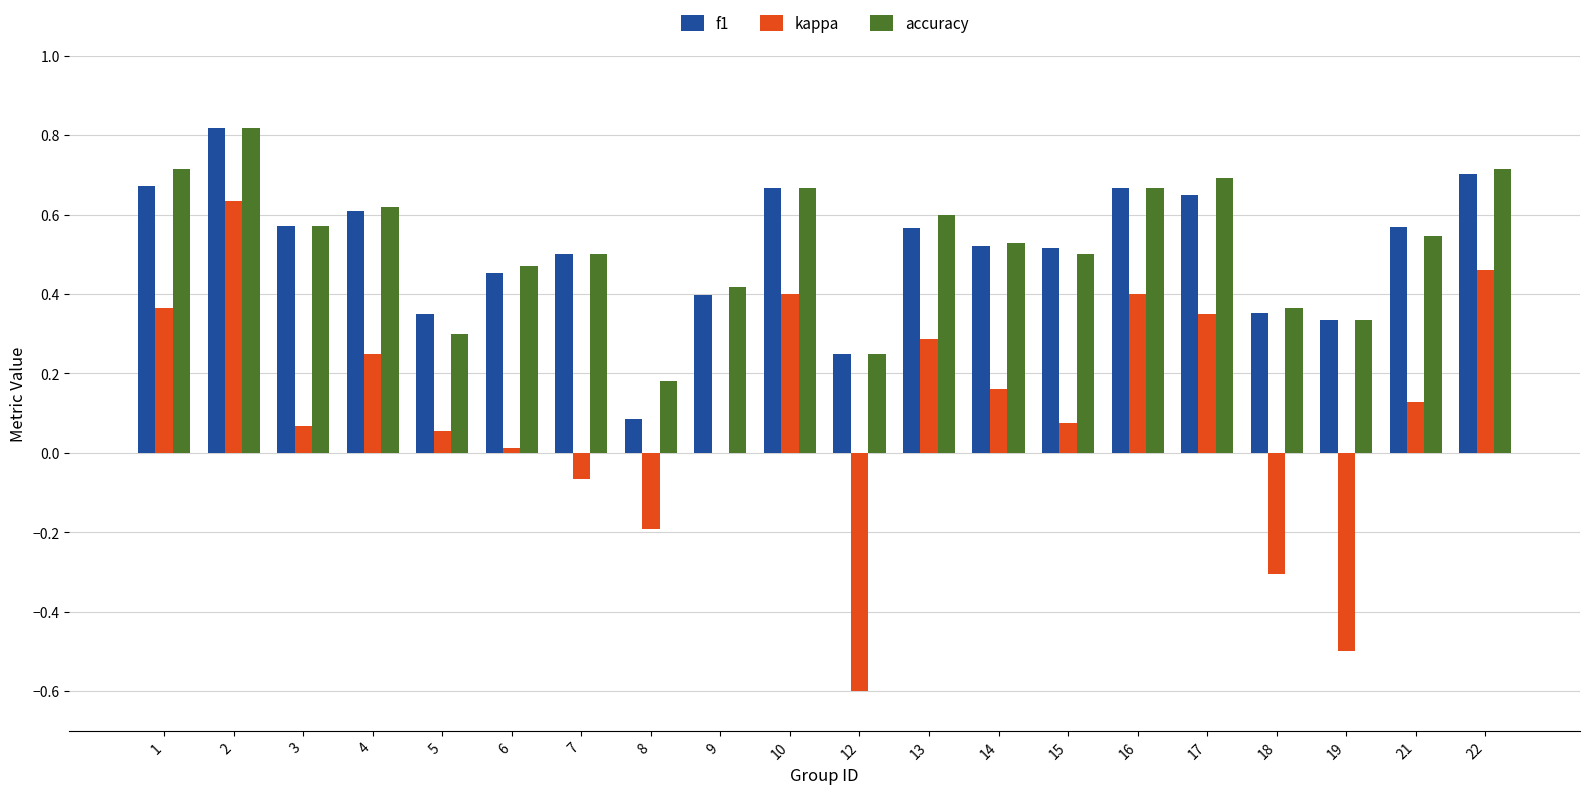

What are all the series names shown in the legend?

f1, kappa, accuracy